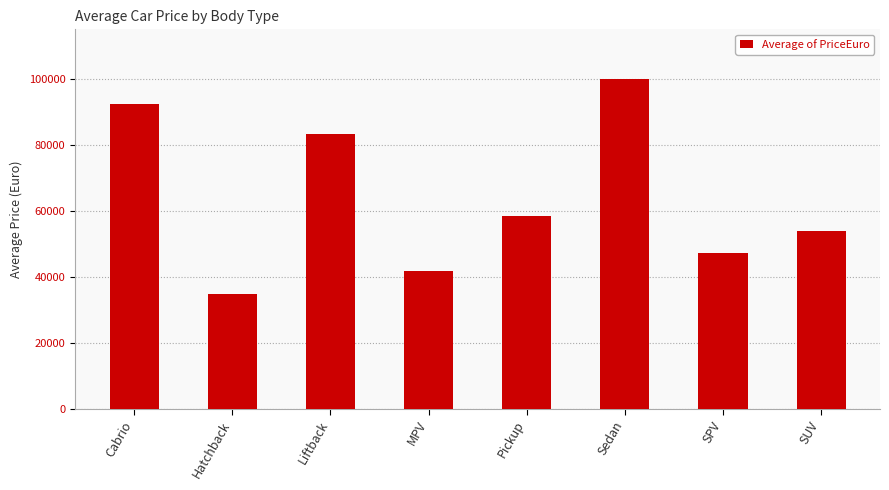

What is the average value?

64029.8